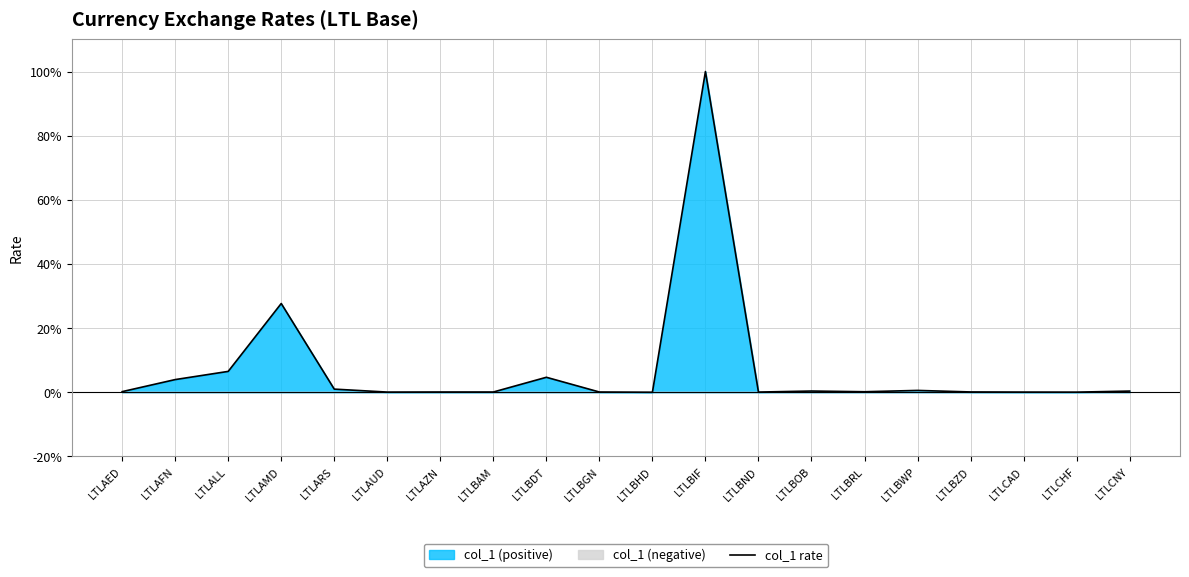

List the labels in order of value, largest first.

LTLBIF, LTLAMD, LTLALL, LTLBDT, LTLAFN, LTLARS, LTLBWP, LTLBOB, LTLCNY, LTLAED, LTLBRL, LTLBZD, LTLAZN, LTLBGN, LTLBAM, LTLBND, LTLAUD, LTLCAD, LTLCHF, LTLBHD